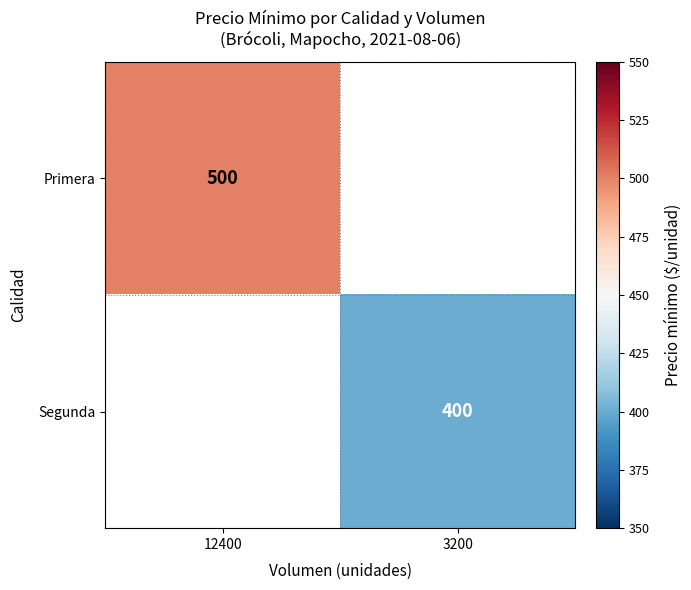

True or false: Segunda has a value of 611 at 3200.

False